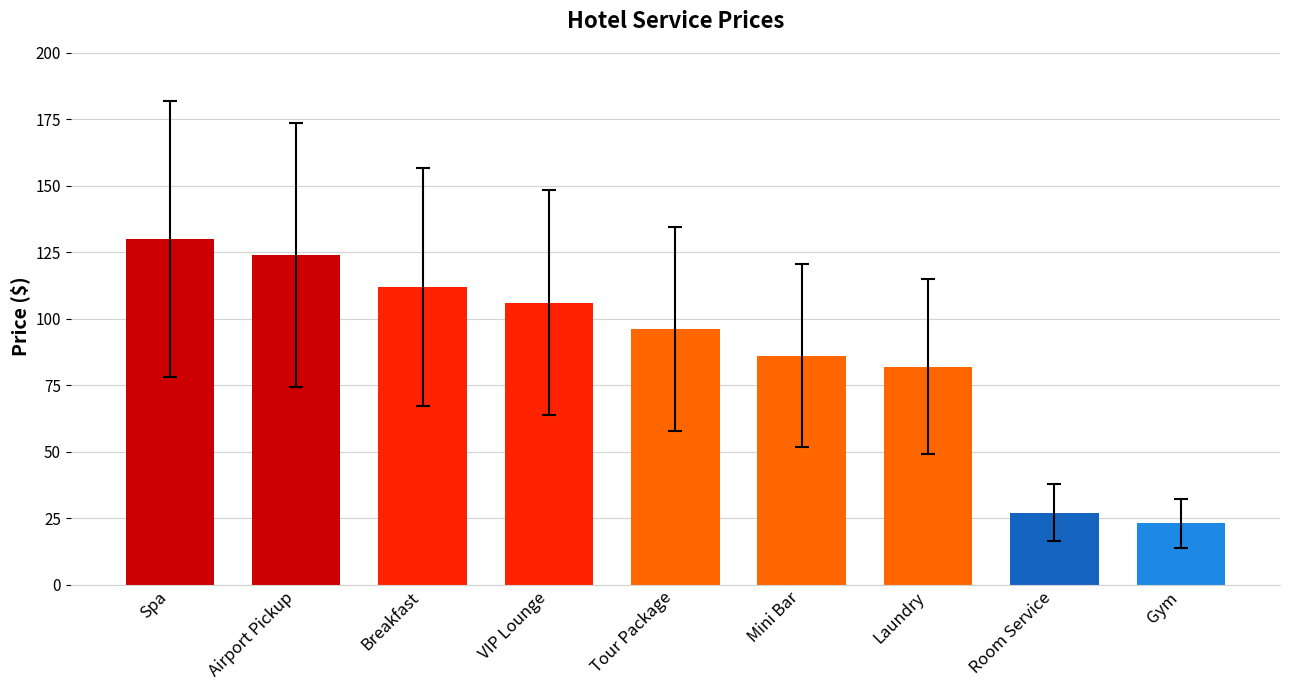

What is the change in value from Spa to Laundry?

-48